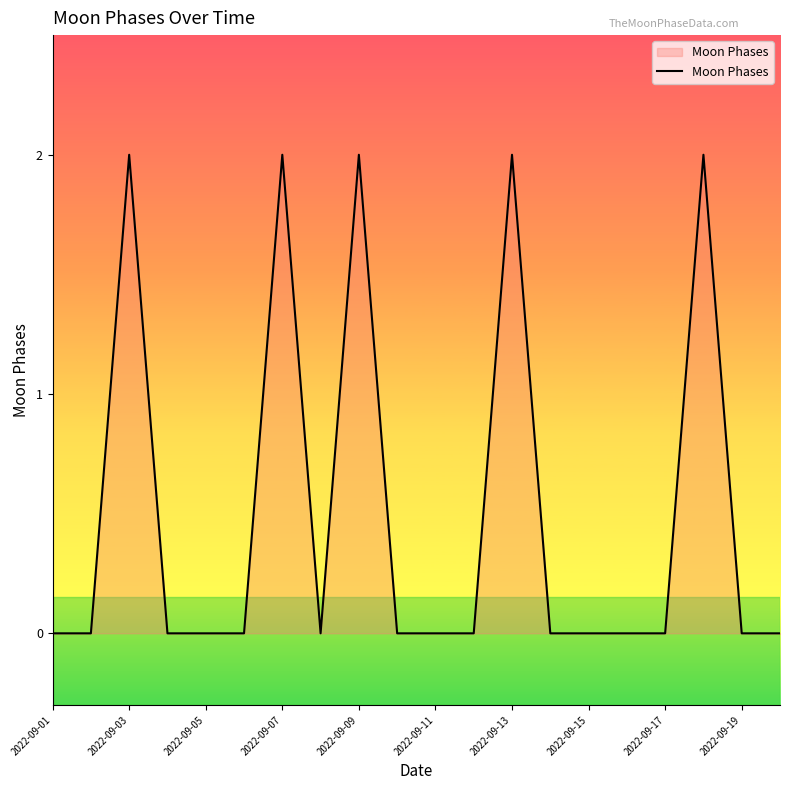

What is the difference between the second highest and second lowest values?

2